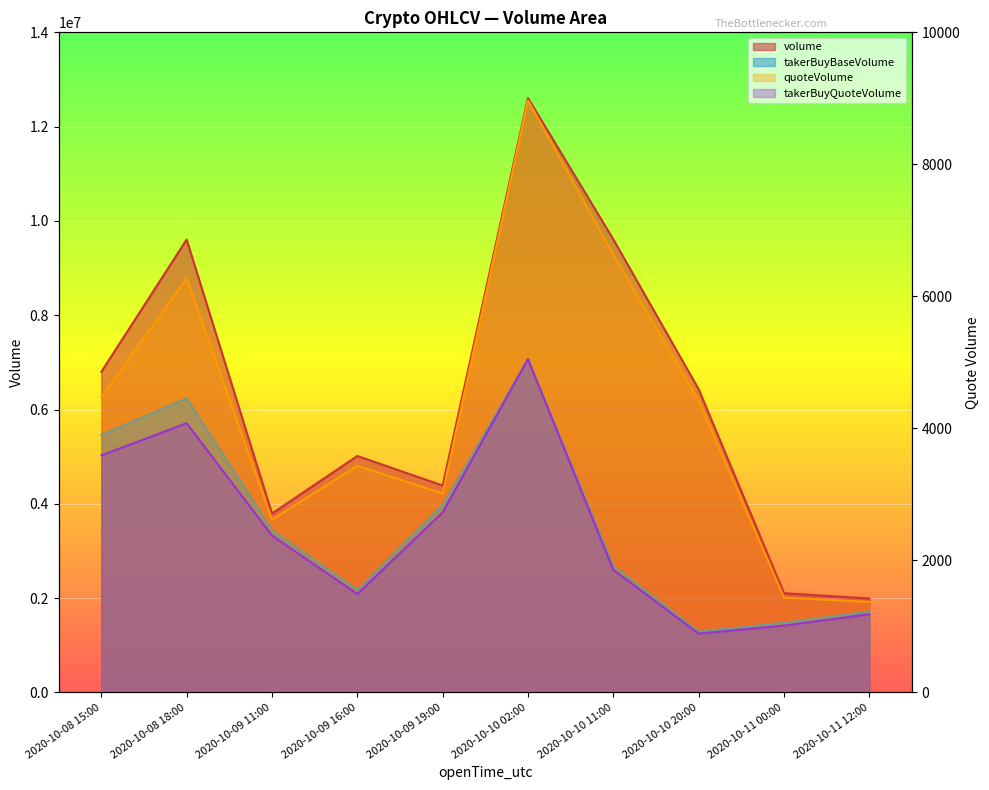

What is the difference between the maximum and minimum values in the volume series?

10614782.0